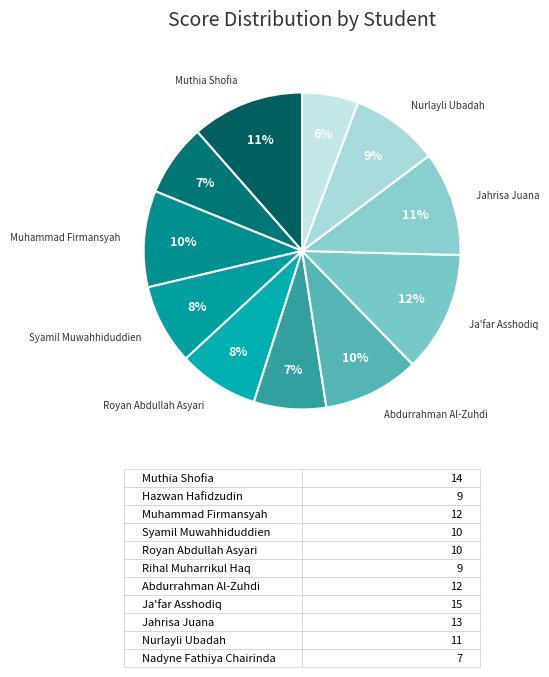

How many slices are in this pie chart?

11